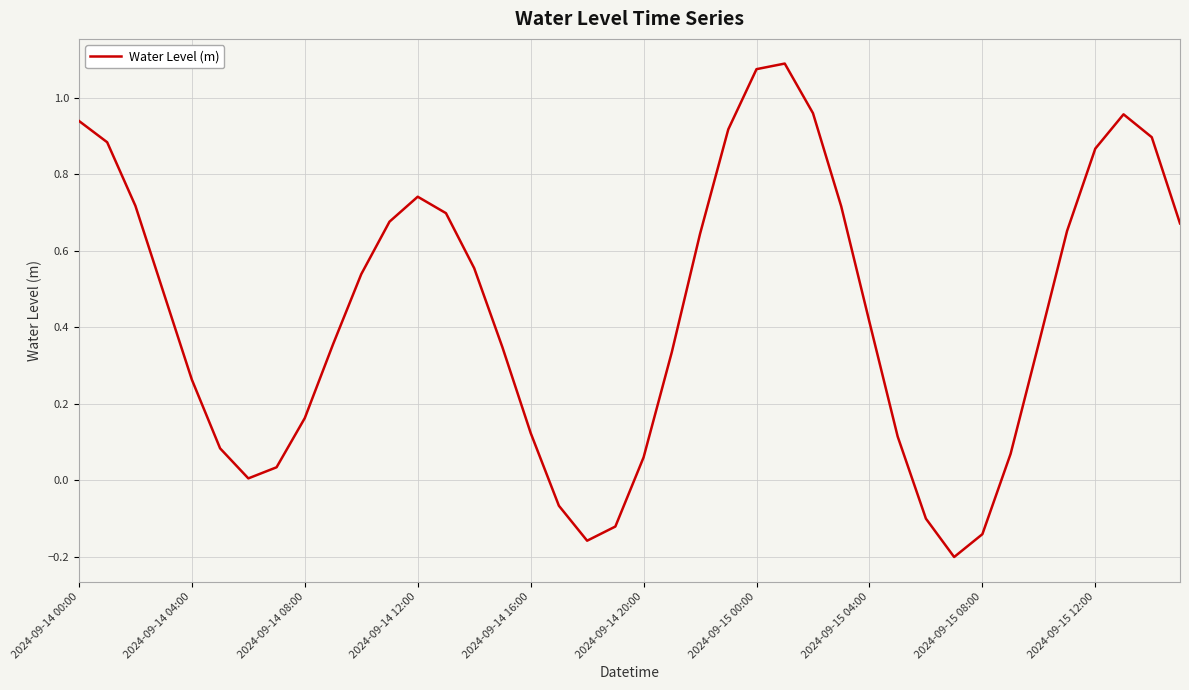

What is the difference between the maximum and minimum values?

1.3